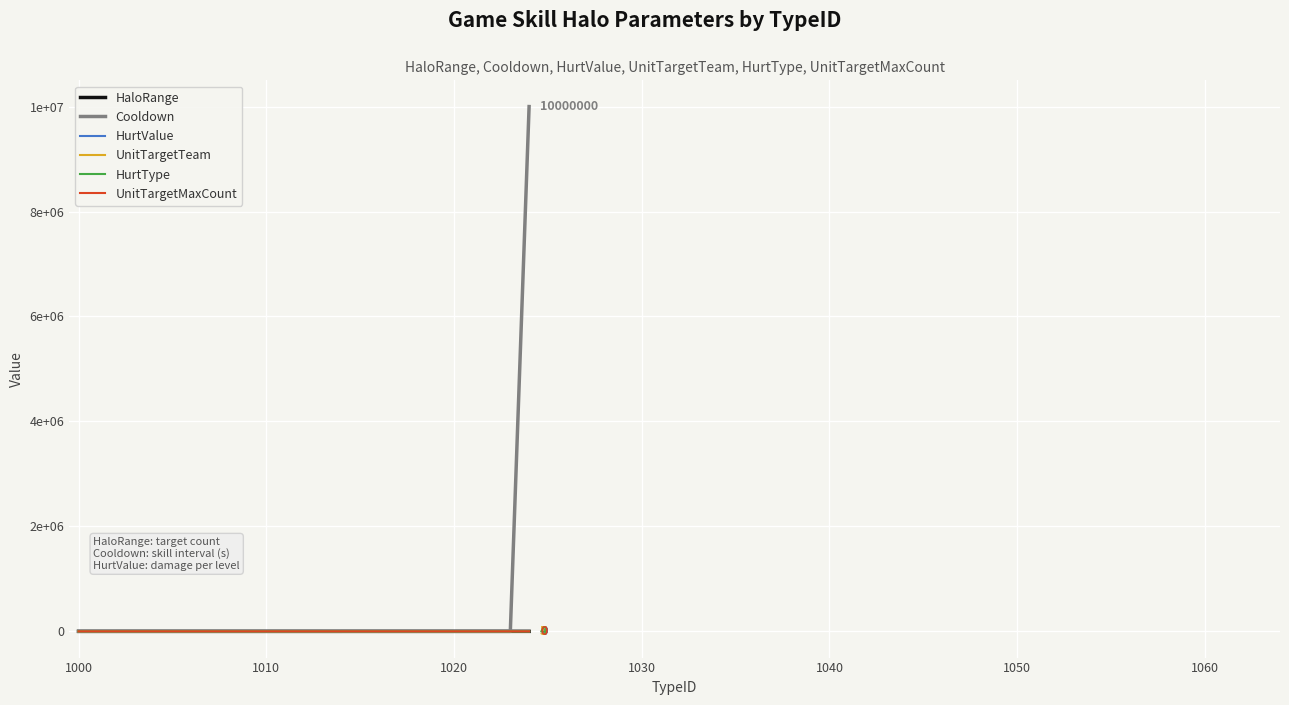

Does the chart display data point markers on the line(s)?

No